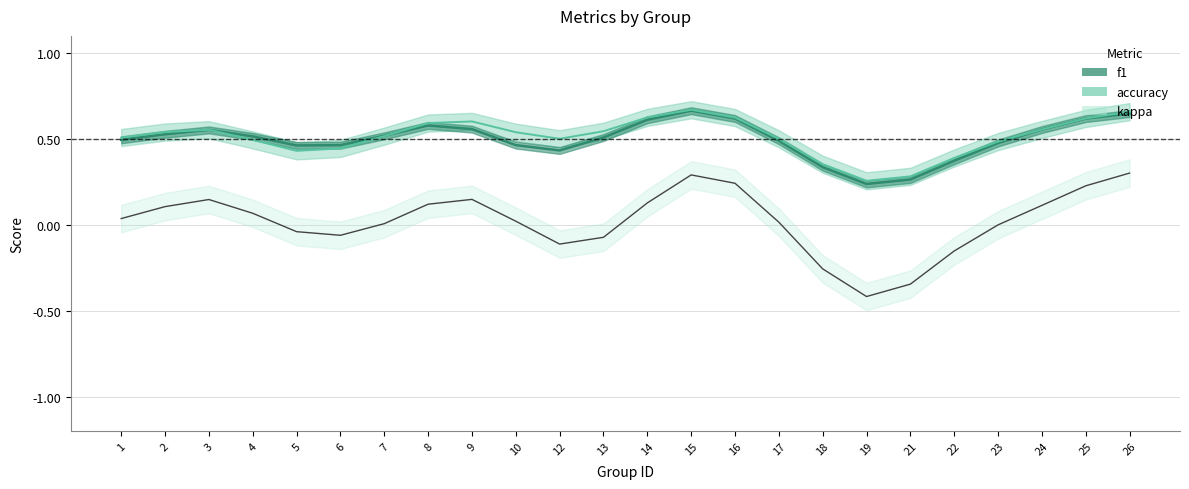

At how many categories does at least one series exceed 0?

23